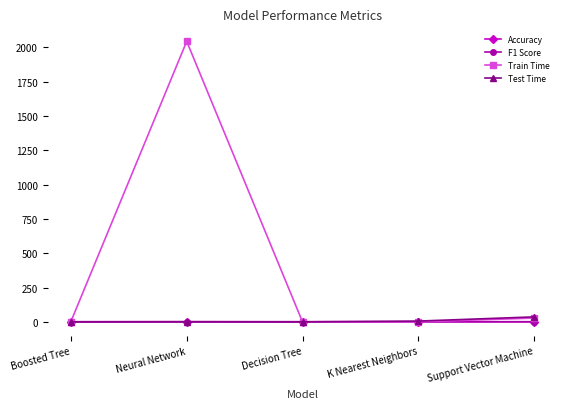

Which category has the highest value across all series?

Neural Network